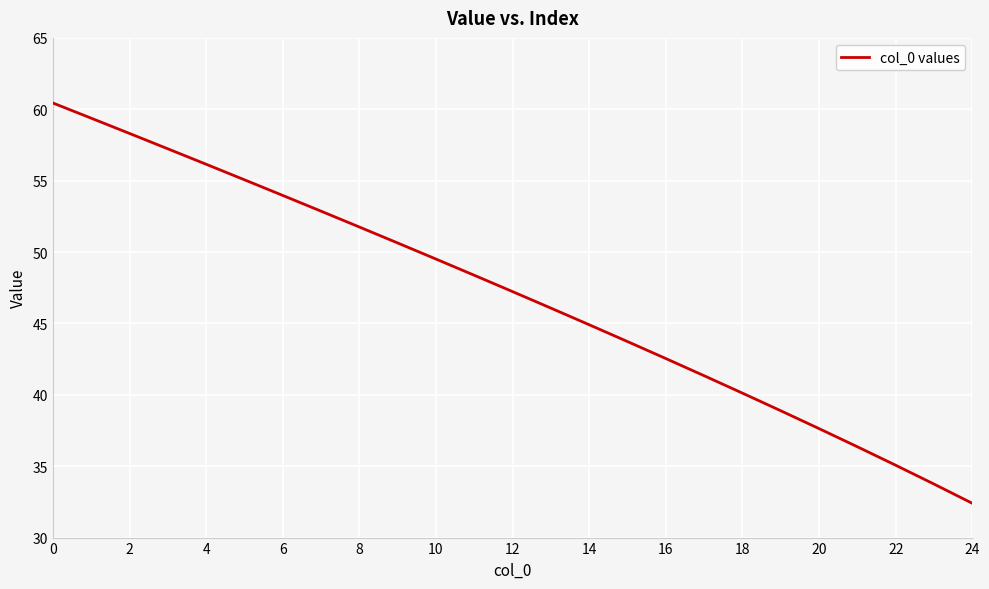

What is the difference between the maximum and minimum values?

28.0